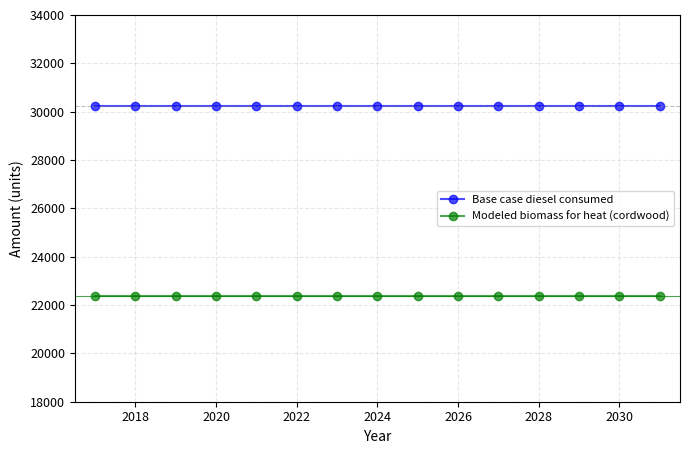

What is the average value of the Modeled biomass for heat (cordwood) series?

22359.8